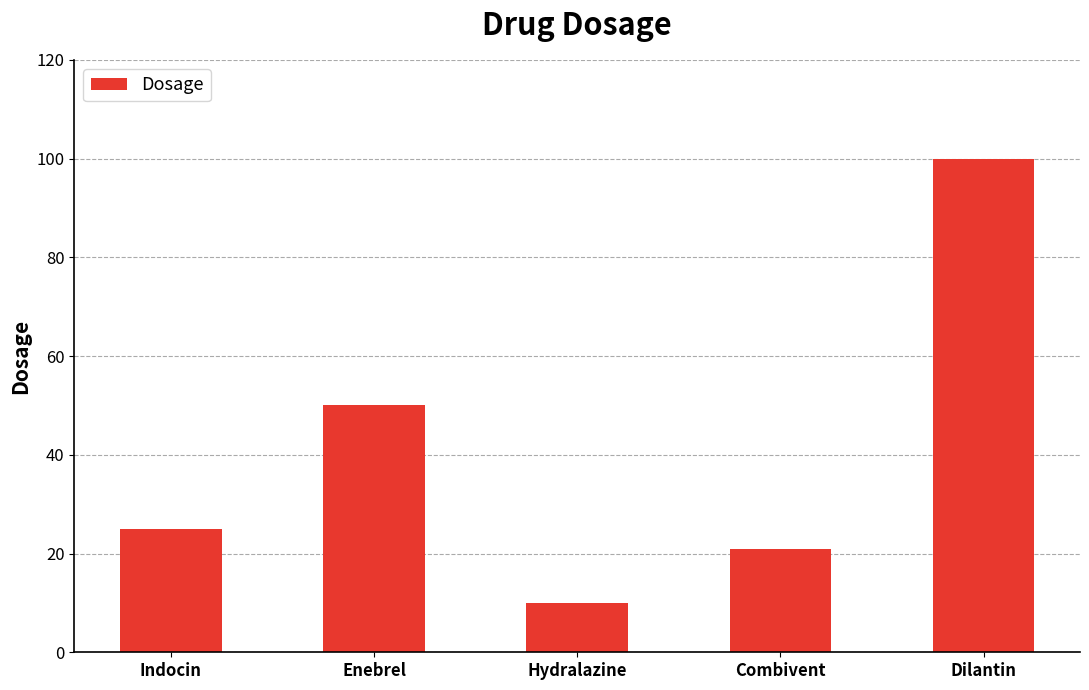

What position from the left is Enebrel?

2